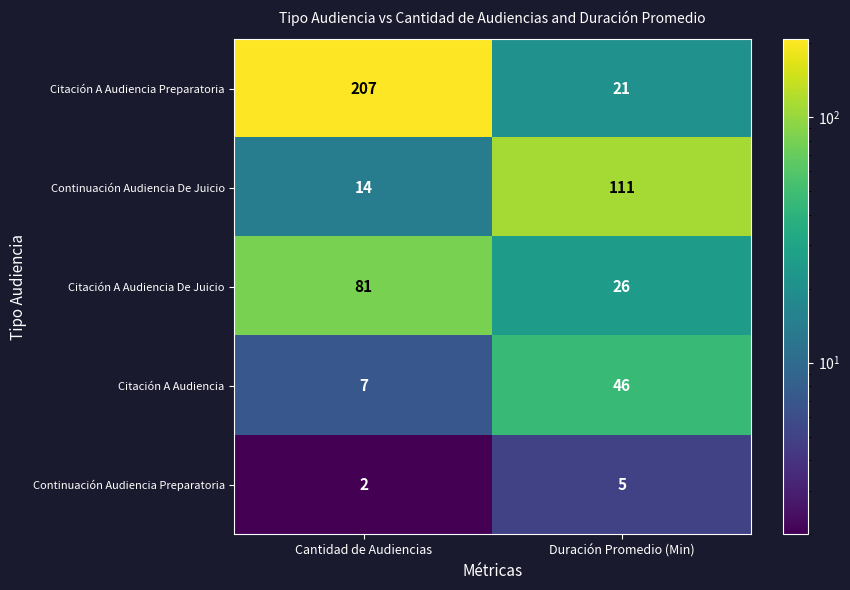

What is the average value of the Citación A Audiencia Preparatoria series?

114